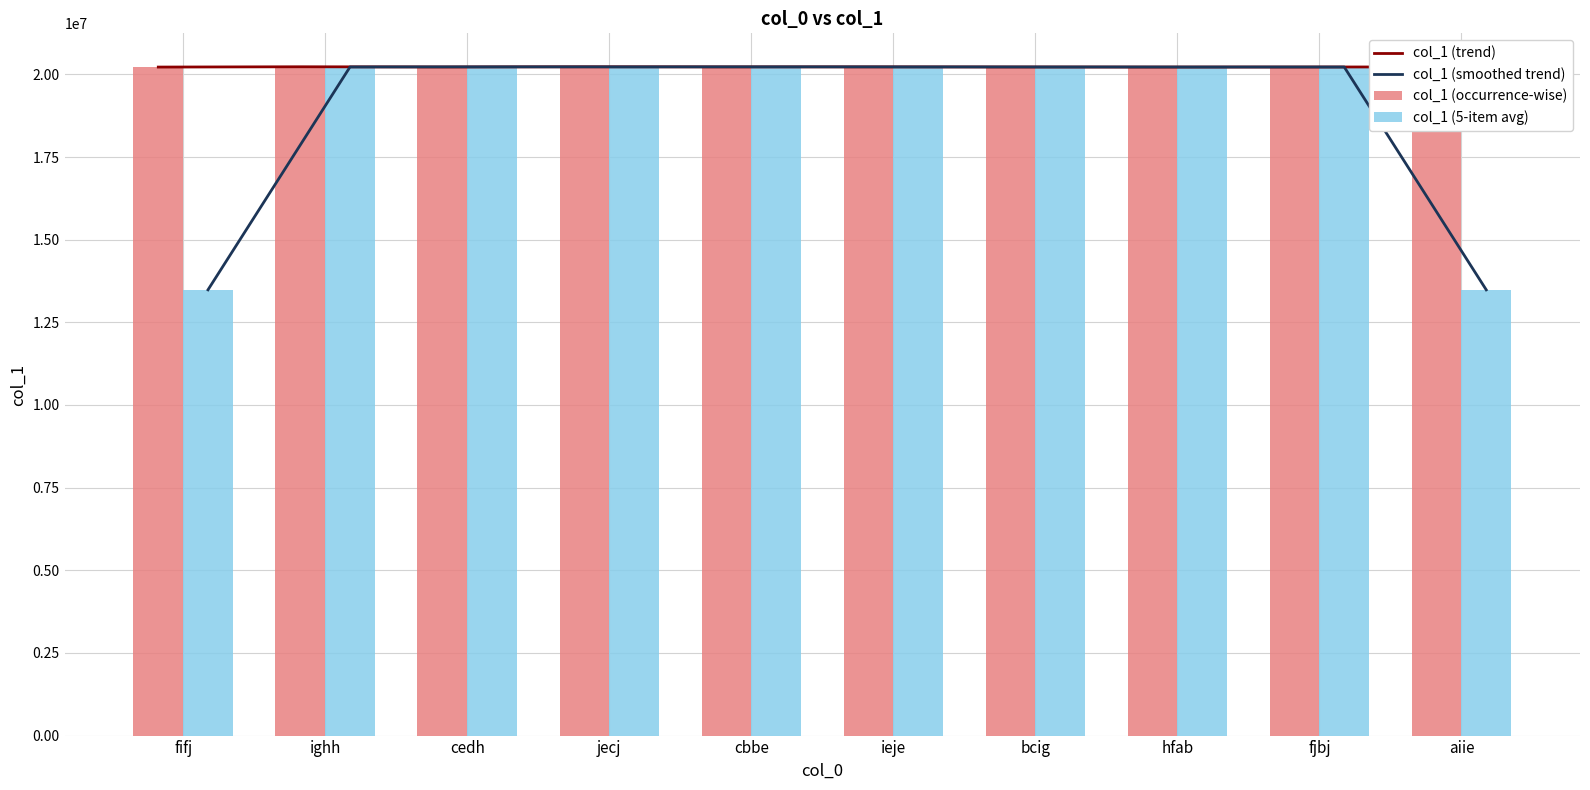

Reading right to left, what are all the values shown in this chart?

col_1 (trend): aiie=20224877.0	fjbj=20222707.0	hfab=20221464.0	bcig=20223715.0	ieje=20227296.0	cbbe=20226529.0	jecj=20229843.0	cedh=20223812.0	ighh=20229796.0	fifj=20220962.0
col_1 (smoothed trend): aiie=13482528.0	fjbj=20223016.0	hfab=20222628.7	bcig=20224158.3	ieje=20225846.7	cbbe=20227889.3	jecj=20226728.0	cedh=20227817.0	ighh=20224856.7	fifj=13483586.0
col_1 (occurrence-wise): aiie=20224877.0	fjbj=20222707.0	hfab=20221464.0	bcig=20223715.0	ieje=20227296.0	cbbe=20226529.0	jecj=20229843.0	cedh=20223812.0	ighh=20229796.0	fifj=20220962.0
col_1 (5-item avg): aiie=13482528.0	fjbj=20223016.0	hfab=20222628.7	bcig=20224158.3	ieje=20225846.7	cbbe=20227889.3	jecj=20226728.0	cedh=20227817.0	ighh=20224856.7	fifj=13483586.0